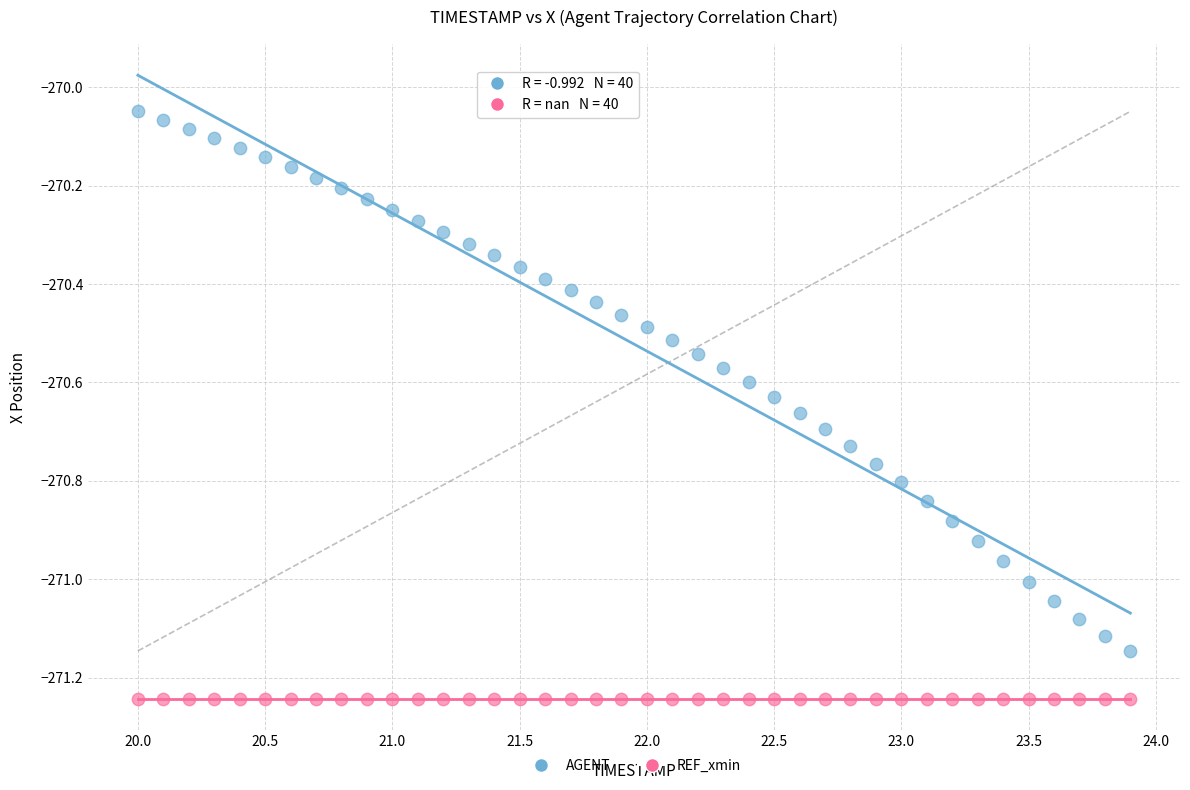

Which series contains the highest Y value?

AGENT